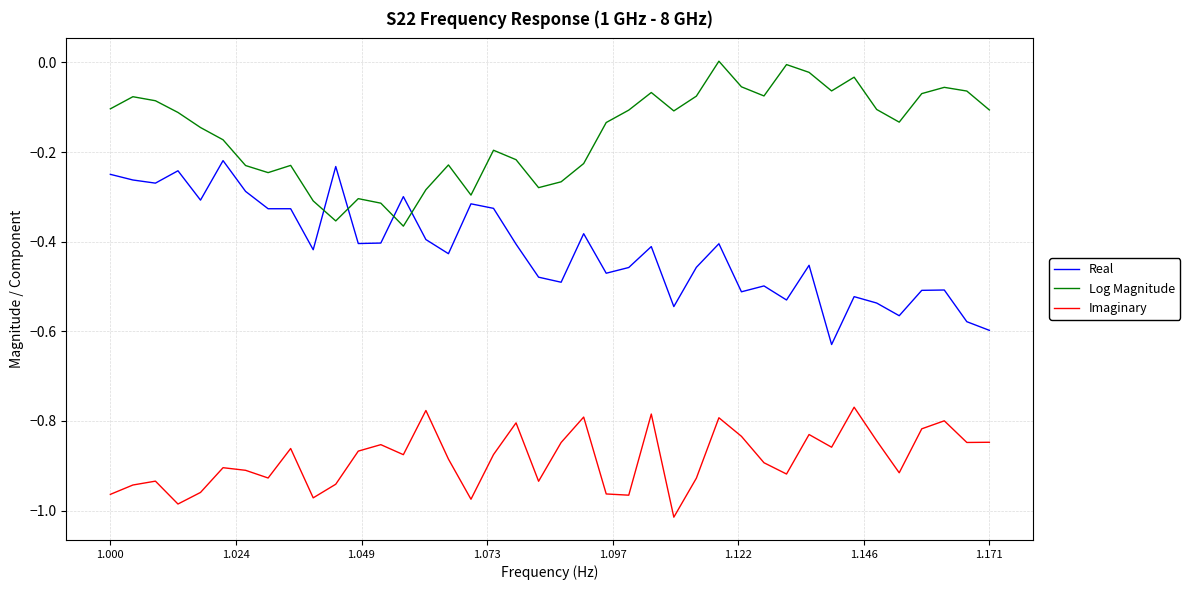

How many times do Real and Log Magnitude cross each other?

4